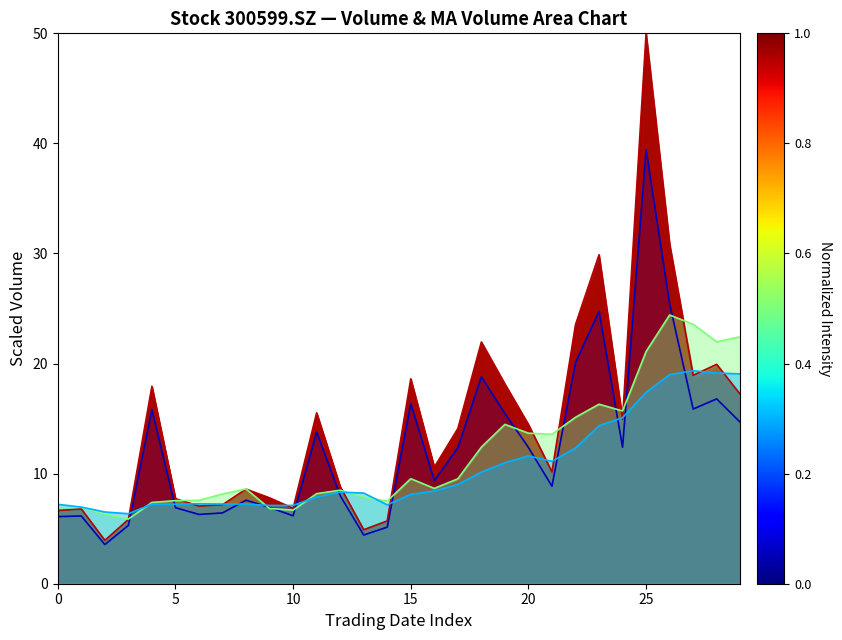

How many lines are shown in the chart?

4